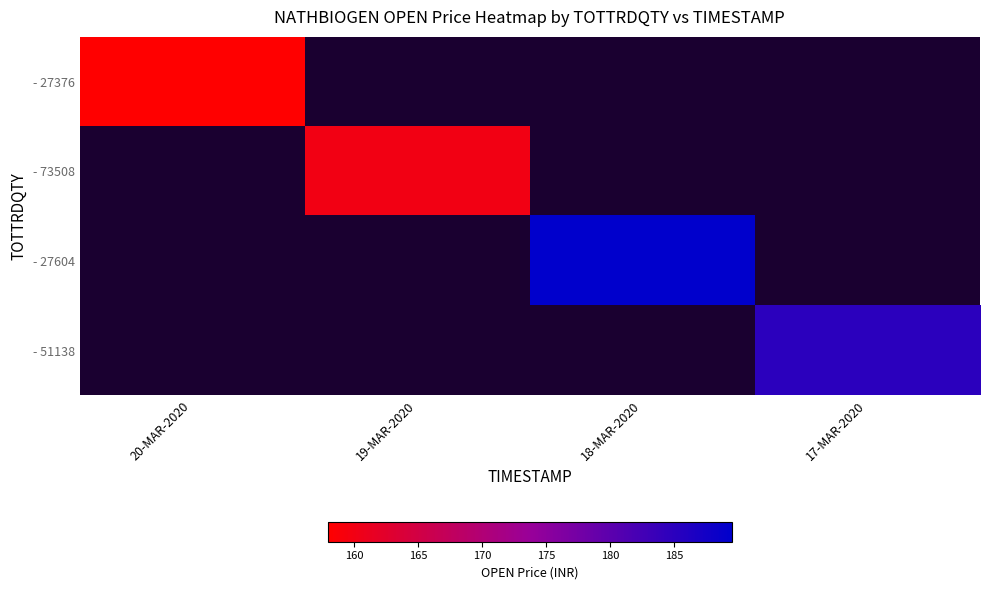

How many positive values does the - 73508 series have?

1